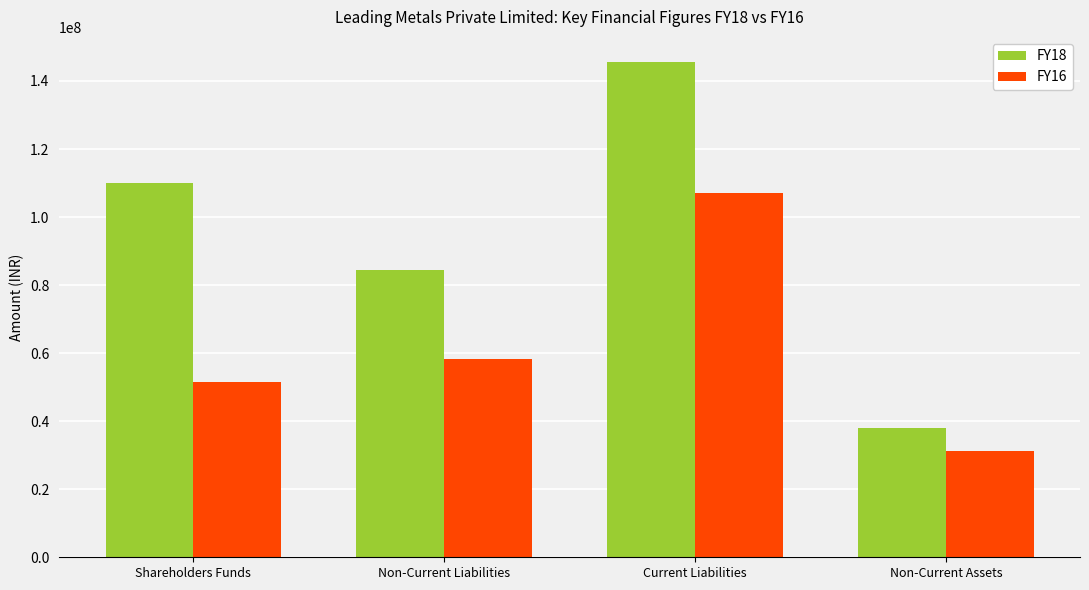

How many bars are there in each group?

2